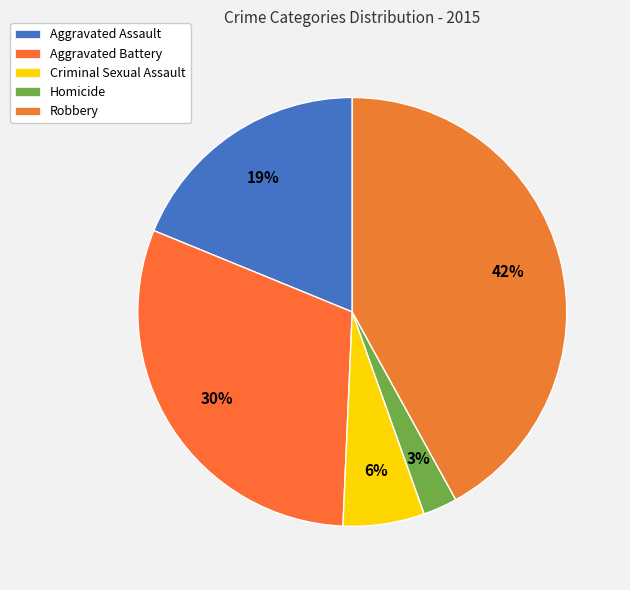

Which category has the smallest portion of the pie?

Homicide